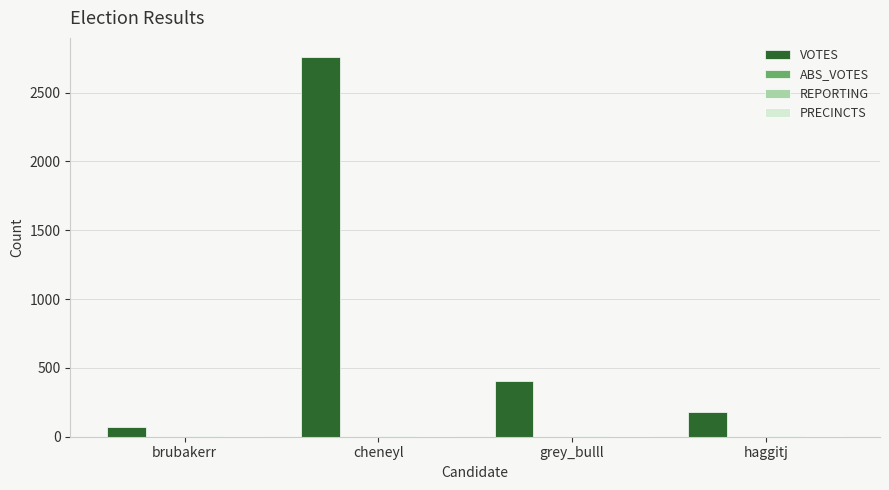

What is the total value across all series at haggitj?

196